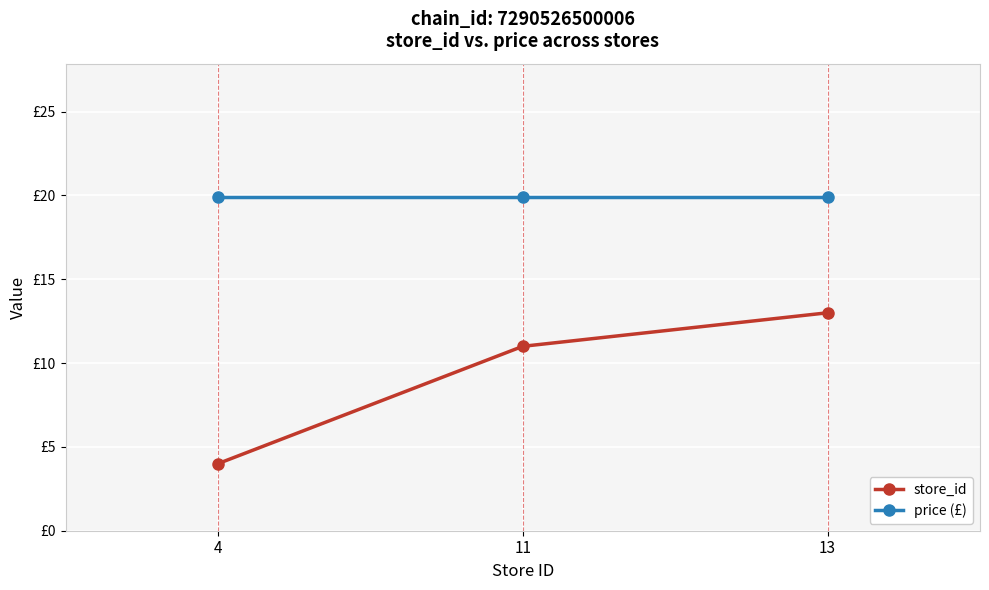

At which category is the sum across all series the highest?

13